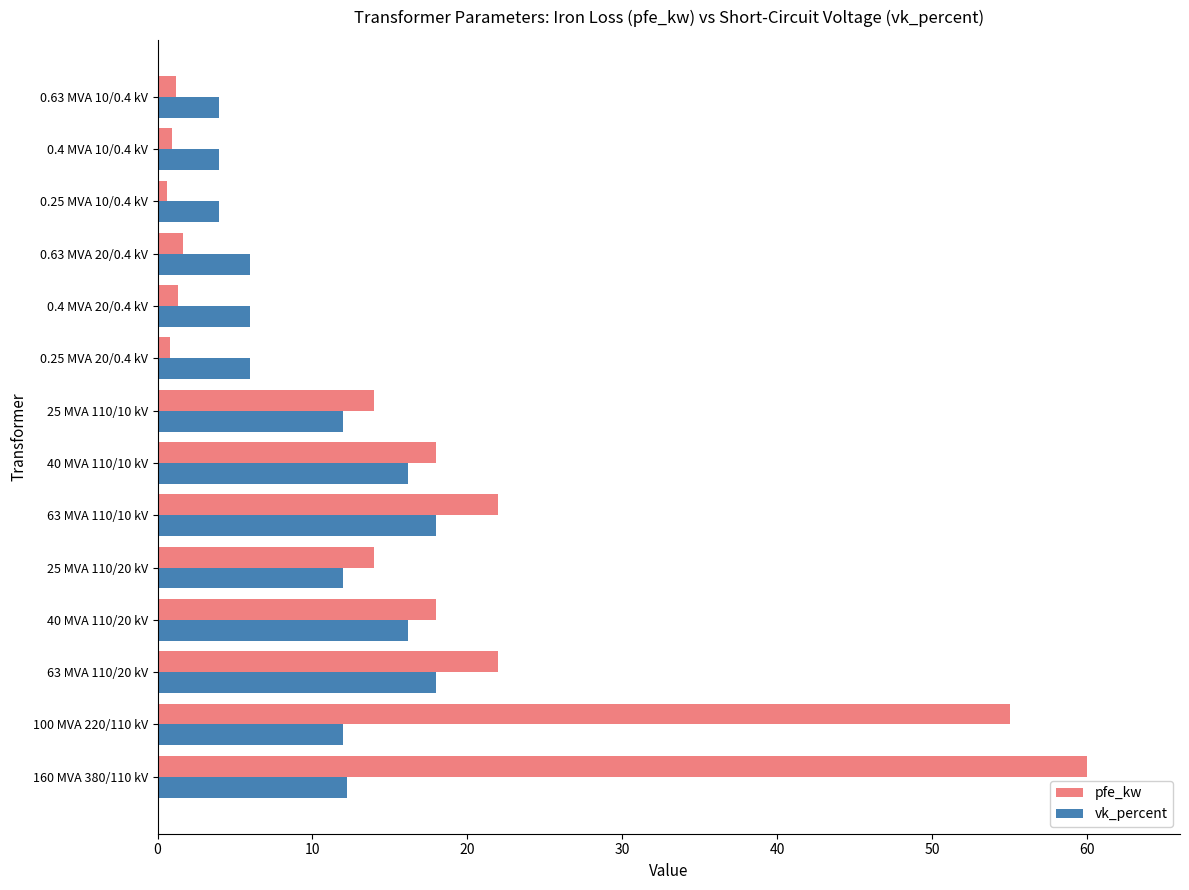

Which series changed the most between 25 MVA 110/20 kV and 40 MVA 110/10 kV?

vk_percent